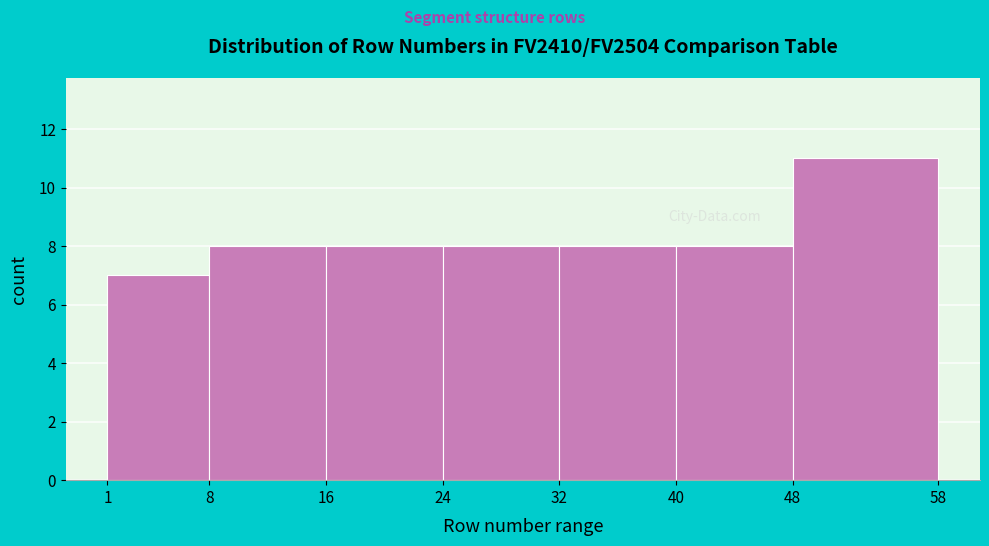

Which range on the x-axis has the tallest bar?

48 to 58